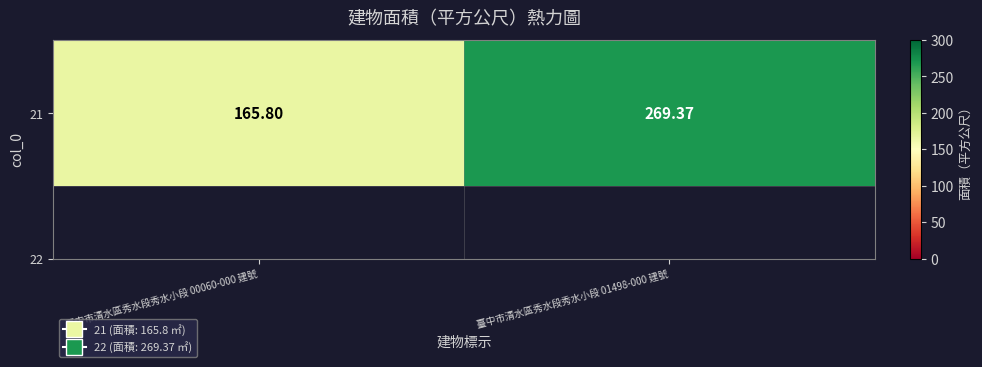

What is the smallest value displayed?

165.8